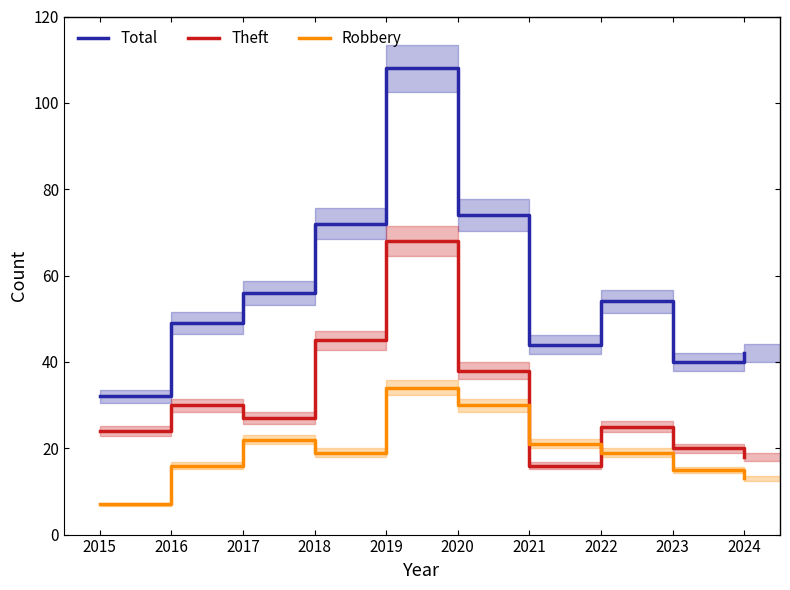

At which category does Theft reach its first local peak?

2016